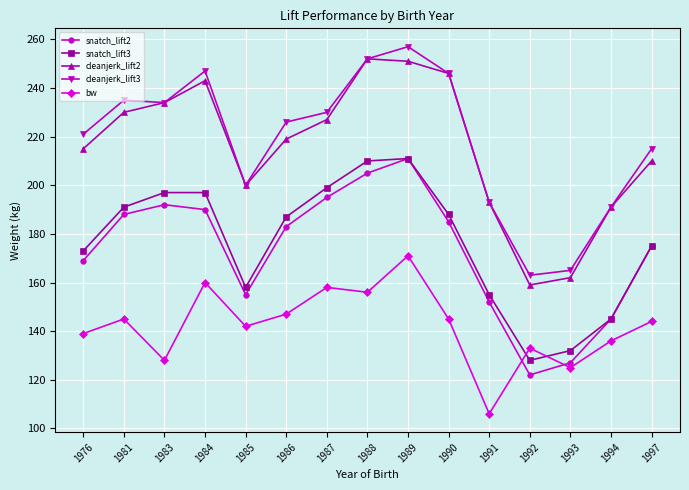

What is the value of the snatch_lift3 point at the 2nd from the left?

191